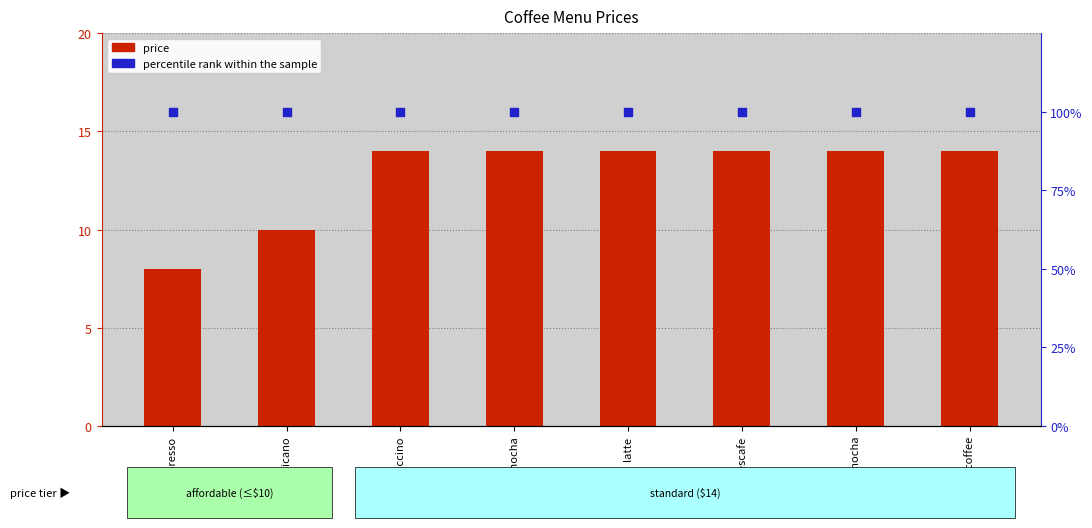

Which series has the largest Y range (max minus min)?

price